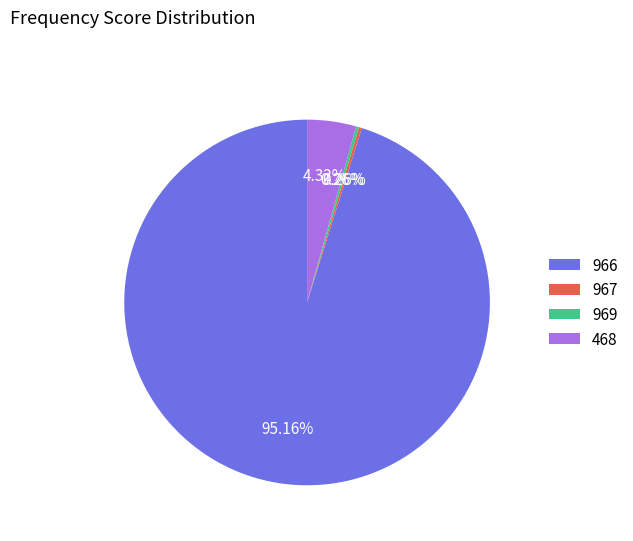

Is there any slice that represents more than half of the pie?

Yes